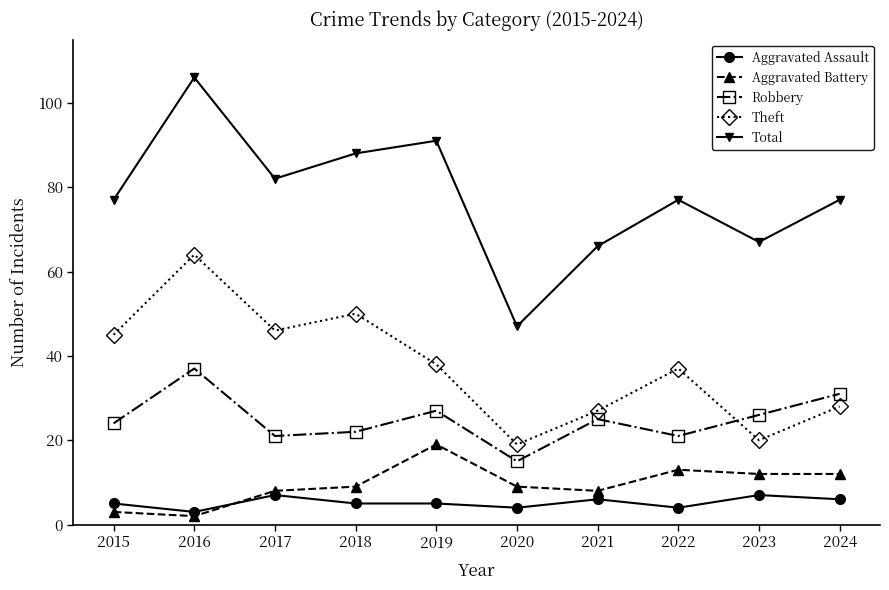

Is this an area chart (filled region under the line)?

No